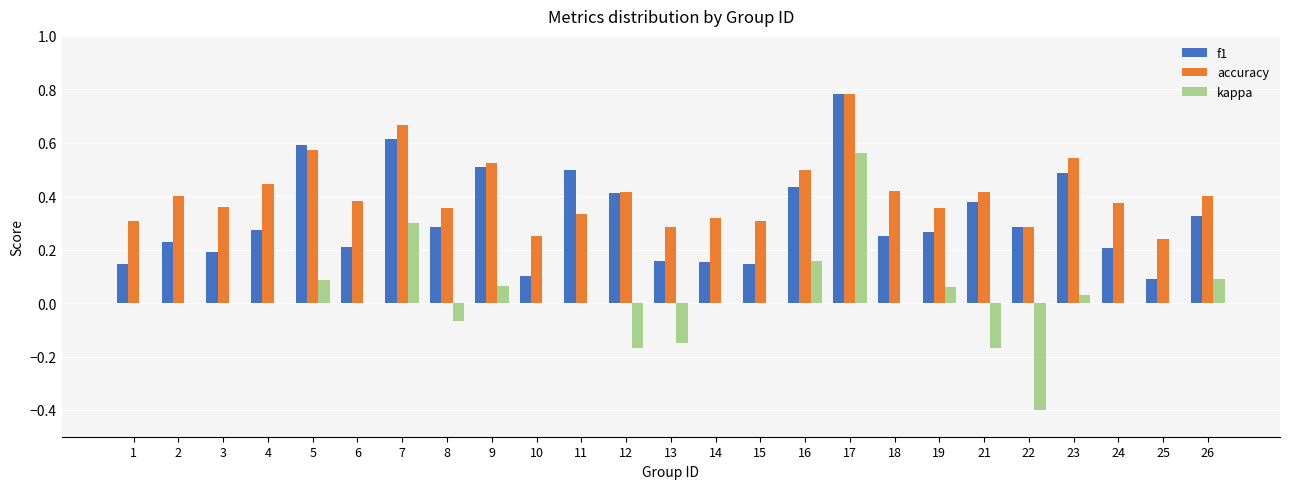

How many accuracy values are between 0 and 1?

25